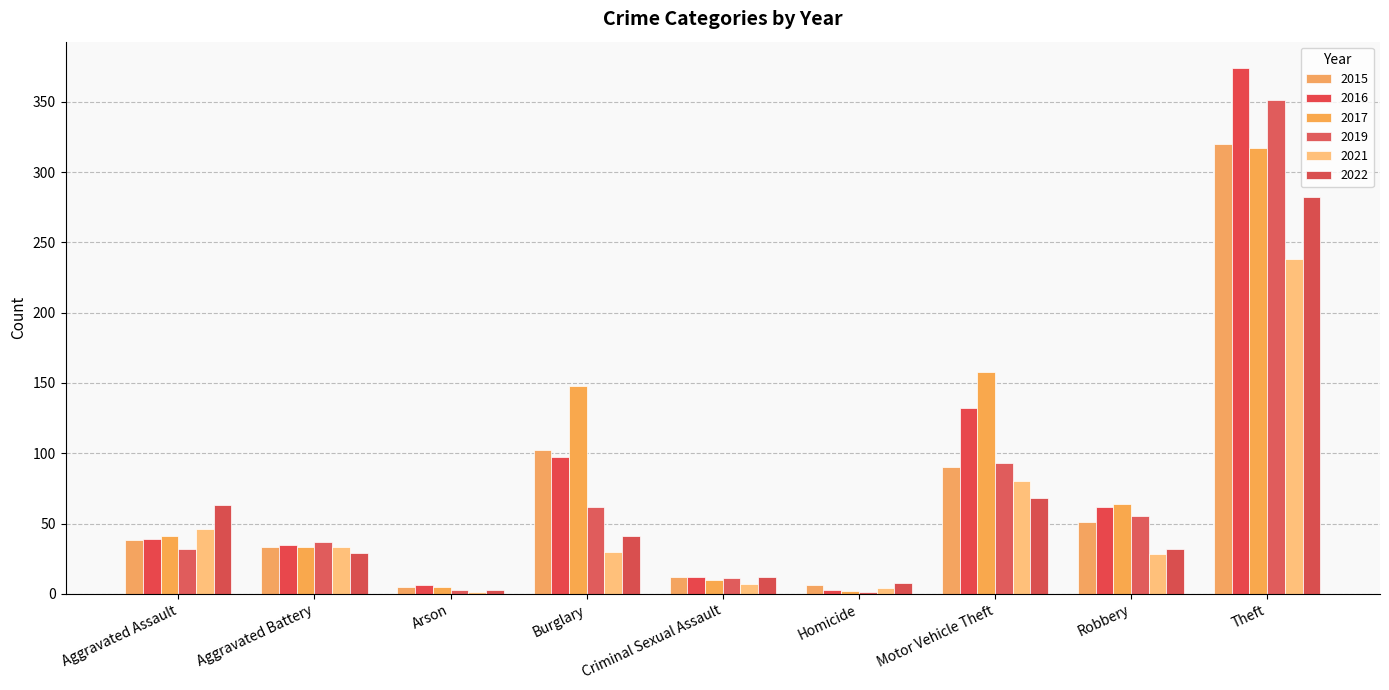

Which series has the widest spread of values?

2016